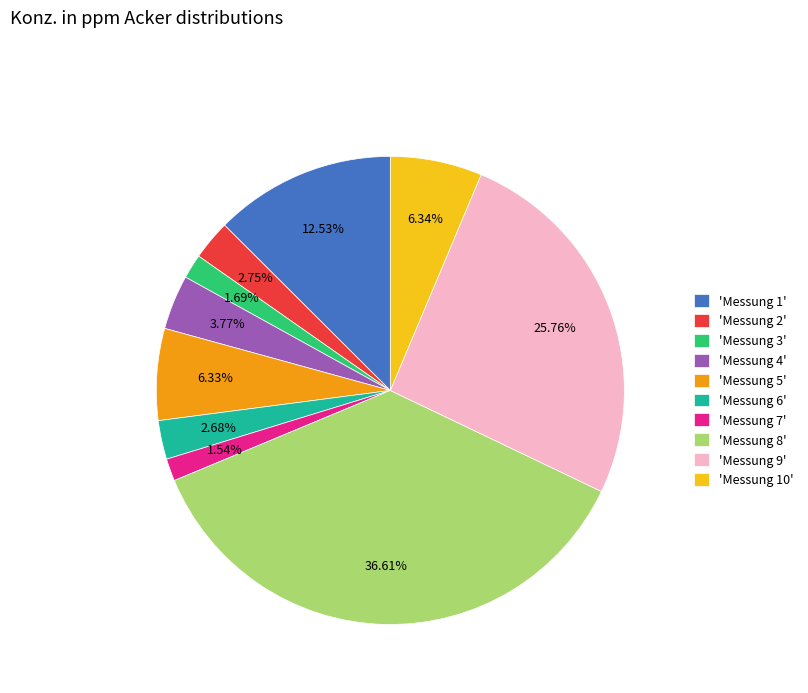

Does any single category account for the majority?

No